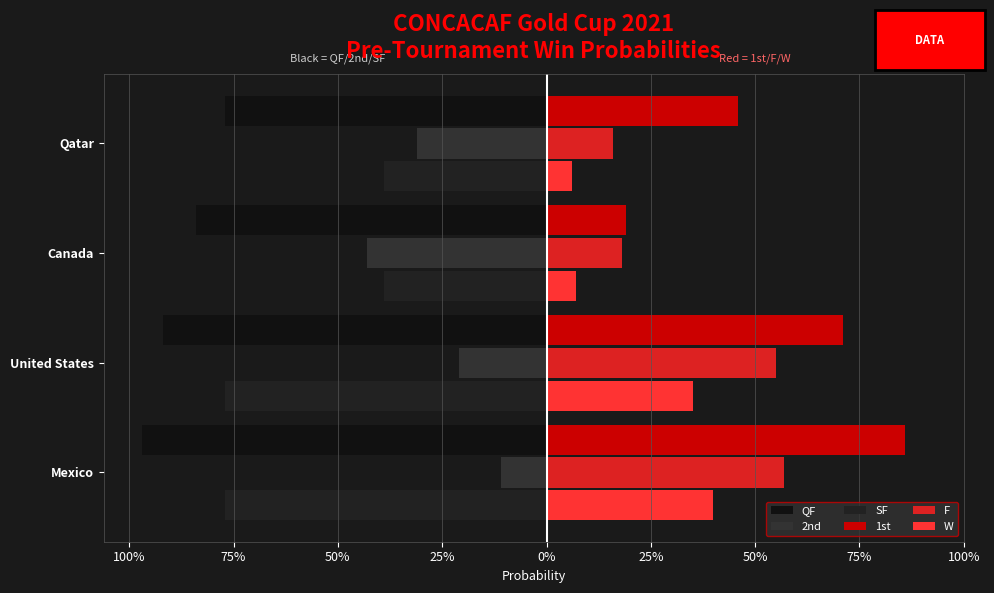

Which series has the largest total across all categories?

1st